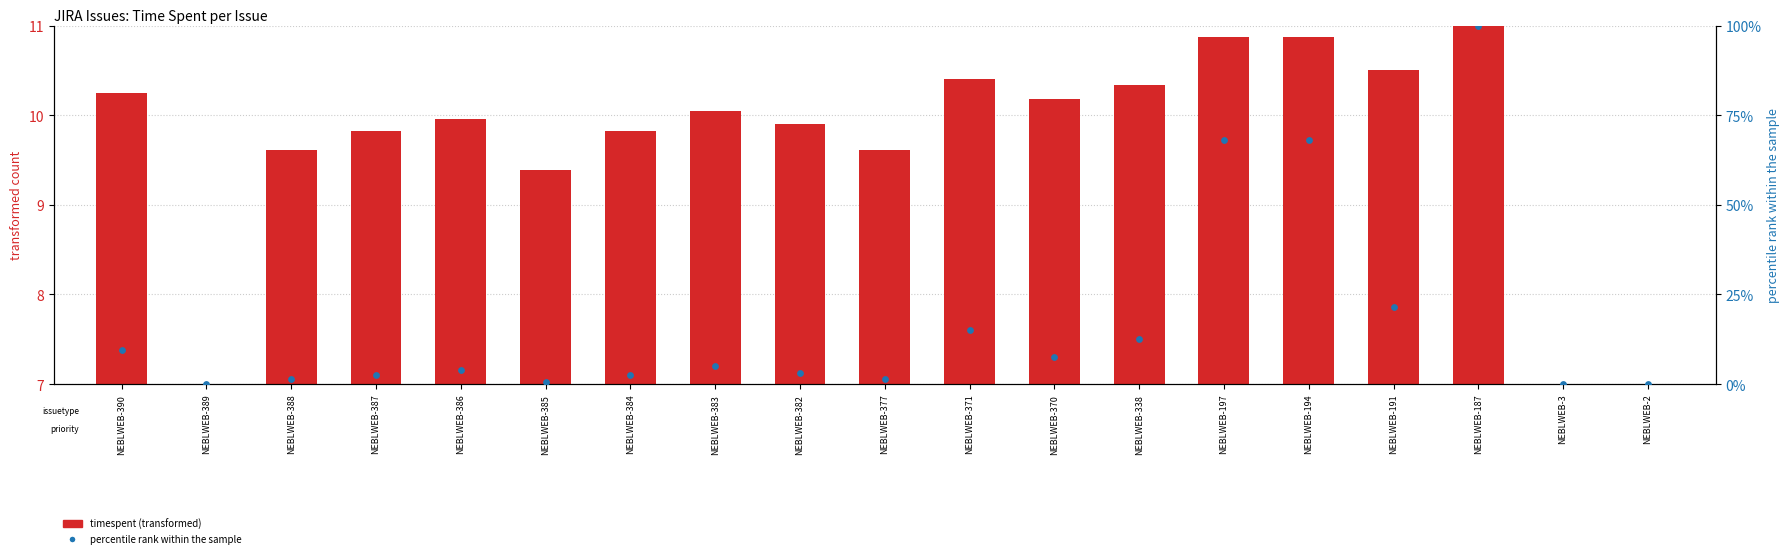

Which series reaches the minimum Y coordinate?

timespent (transformed)